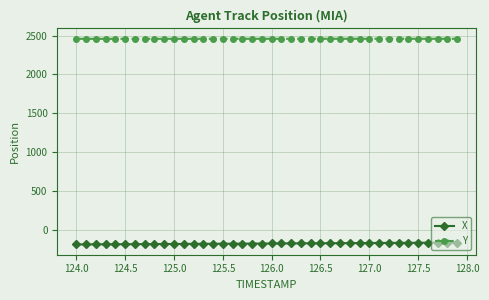

Rank the series by their average value, from lowest to highest.

X, Y